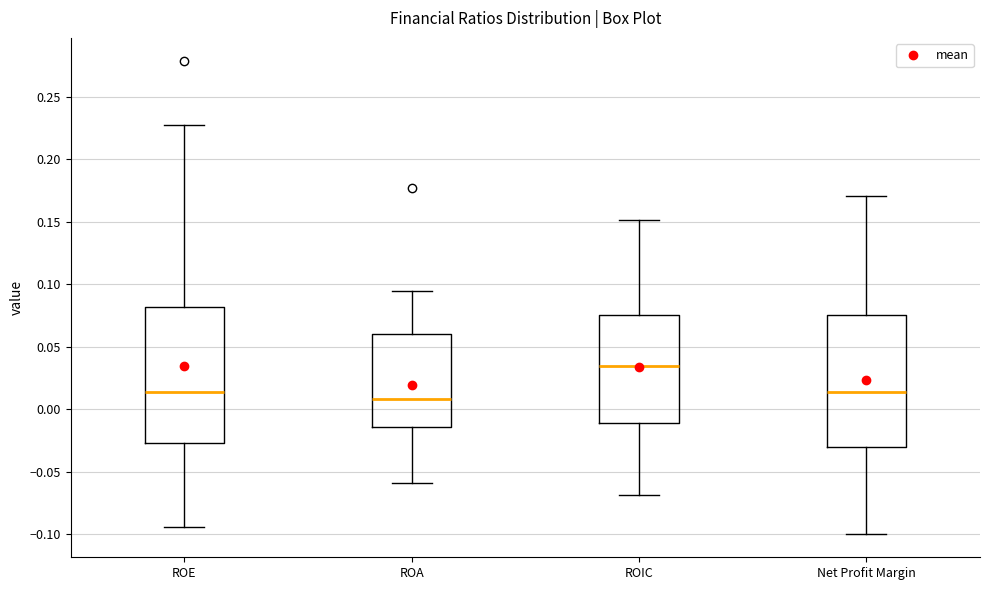

Which box's median line is the lowest?

ROA